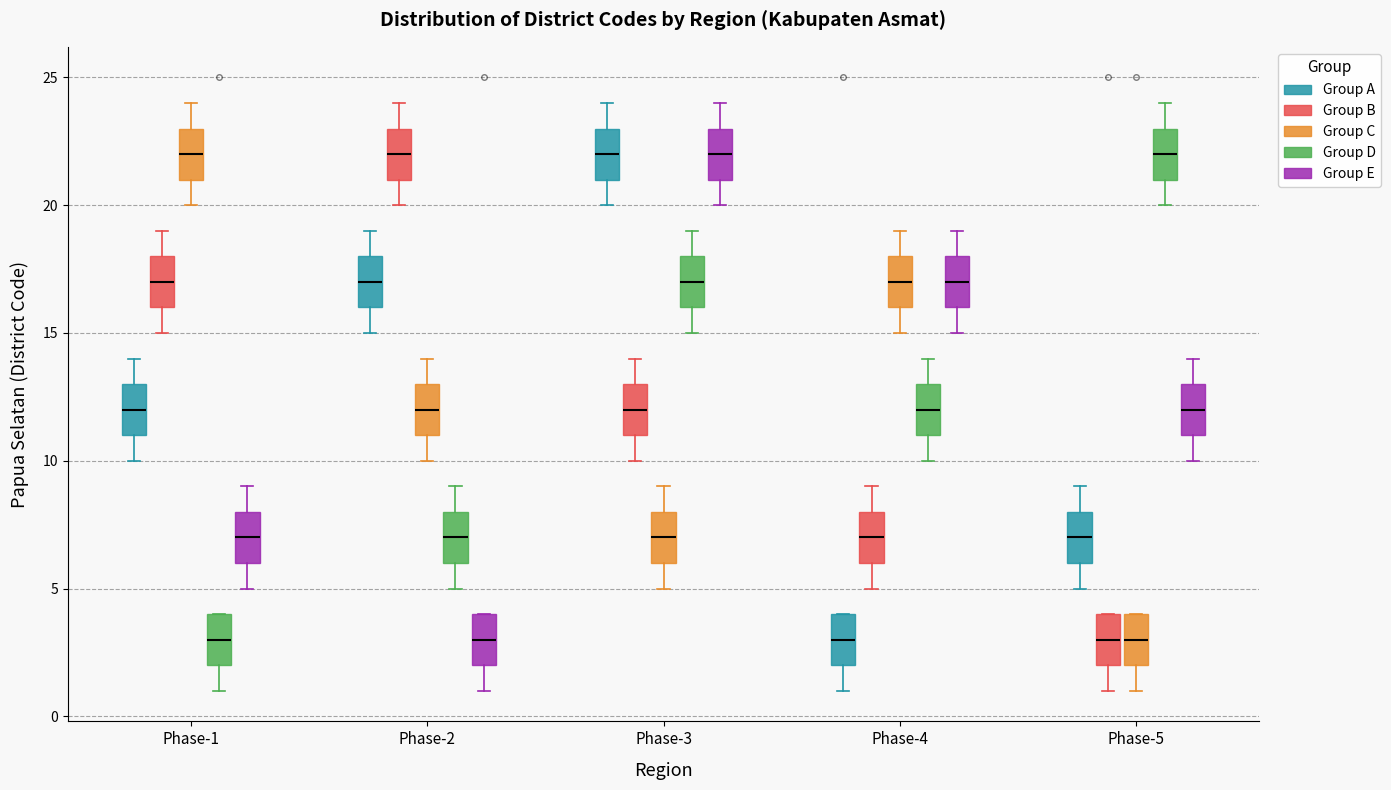

Where does the median line of the box for Phase-1 (Group E) sit on the y-axis? The values are not printed on the chart, so give them approximately, as read against the axis.

7